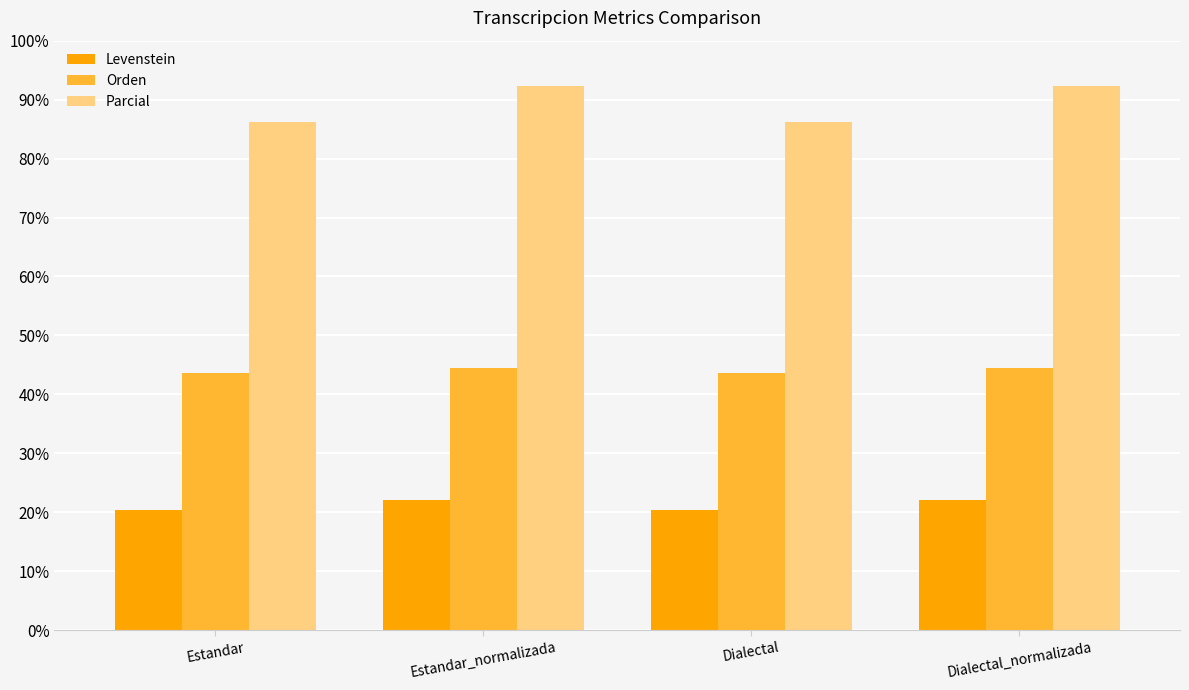

What position from the right is Estandar_normalizada?

3